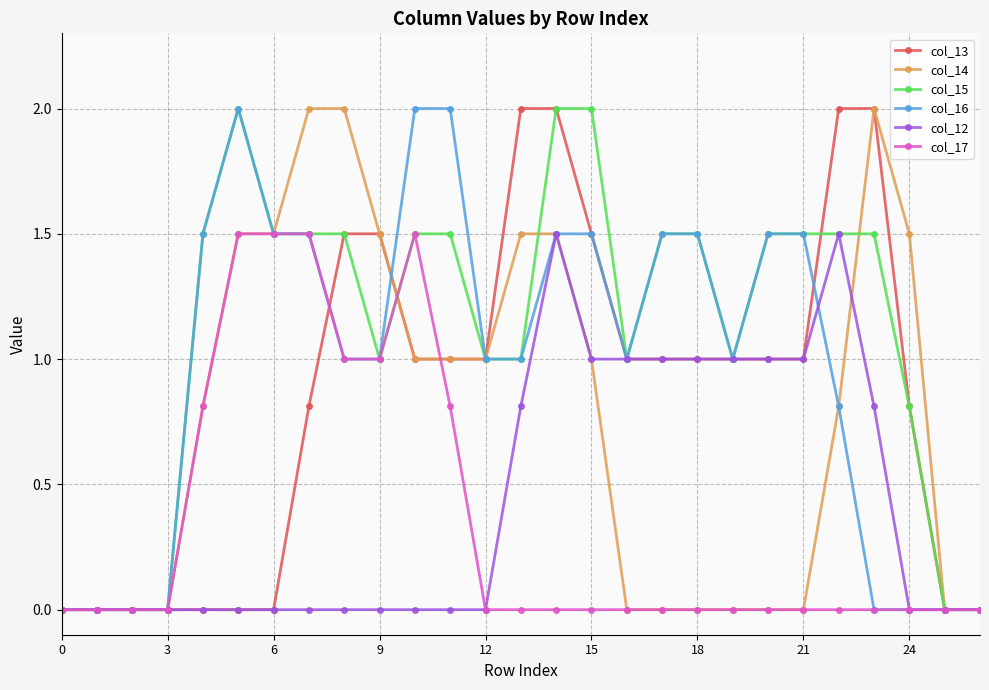

What is the maximum value shown in the chart?

2.0